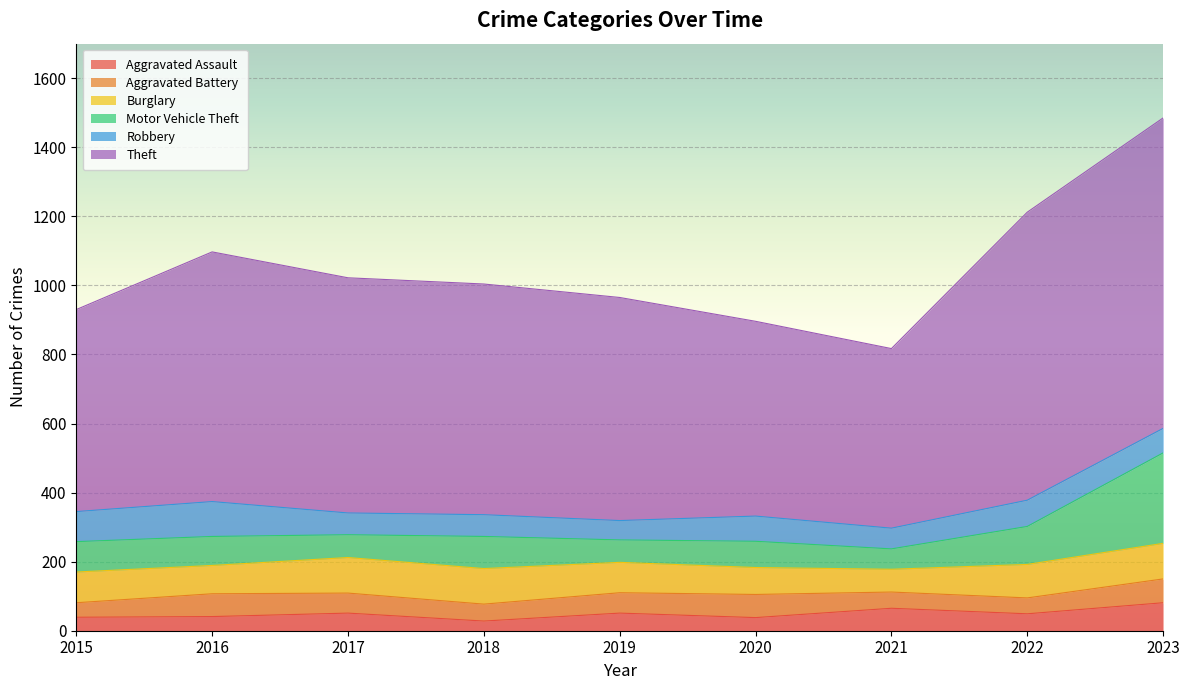

Which series has the largest total across all categories?

Theft